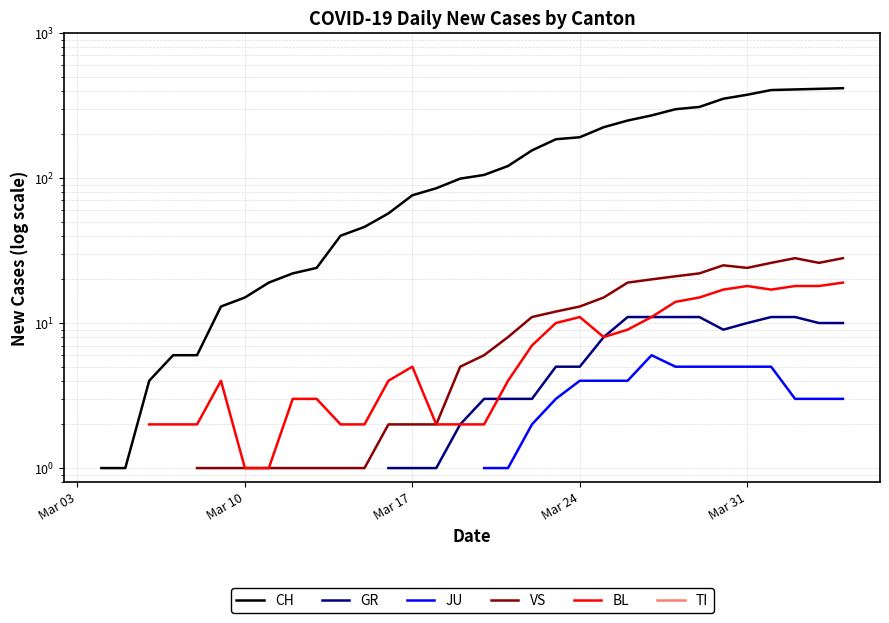

Is the value of BL at 15 greater than the value of JU at 6?

No